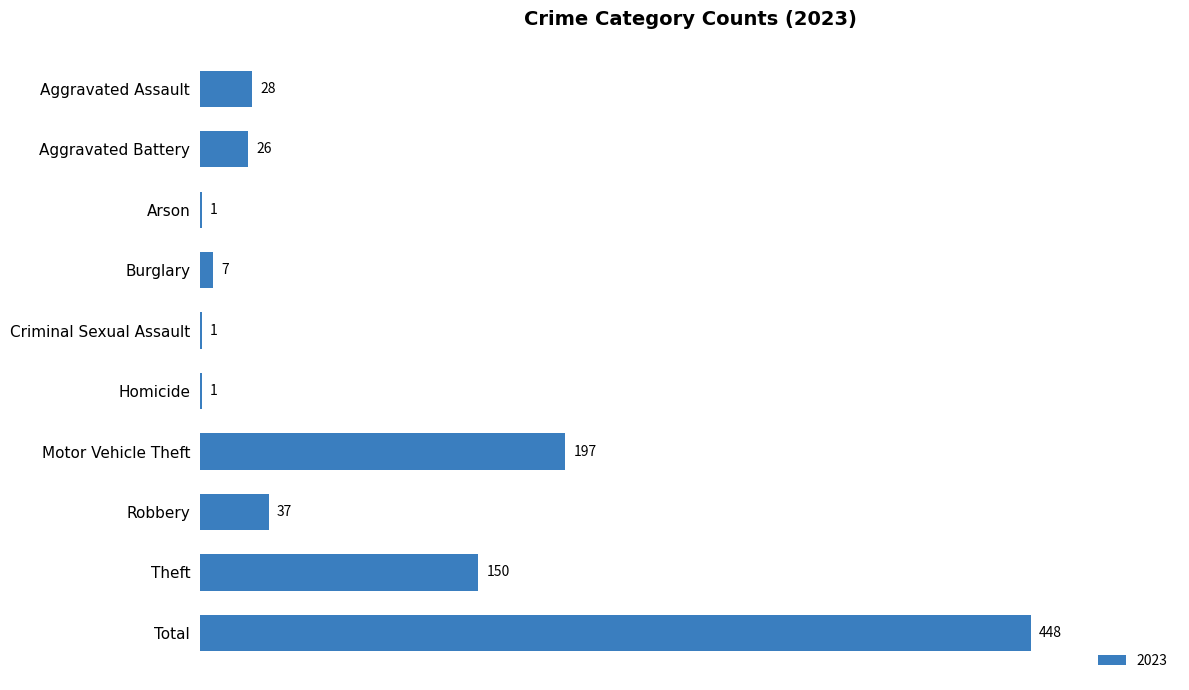

Approximately how many times larger is the value at Arson compared to Homicide?

1.0